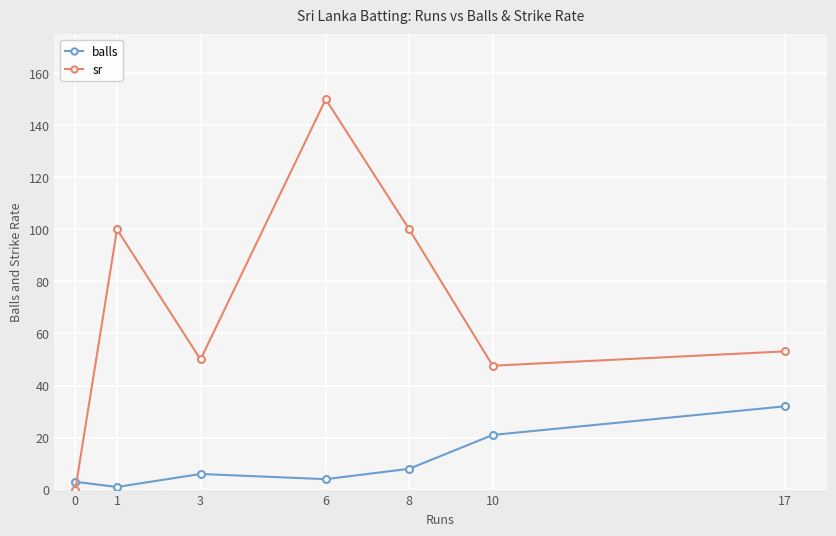

Reading left to right, what are all the values shown in this chart?

balls: 0=3.0	1=1.0	3=6.0	6=4.0	8=8.0	10=21.0	17=32.0
sr: 0=0.0	1=100.0	3=50.0	6=150.0	8=100.0	10=47.6	17=53.1